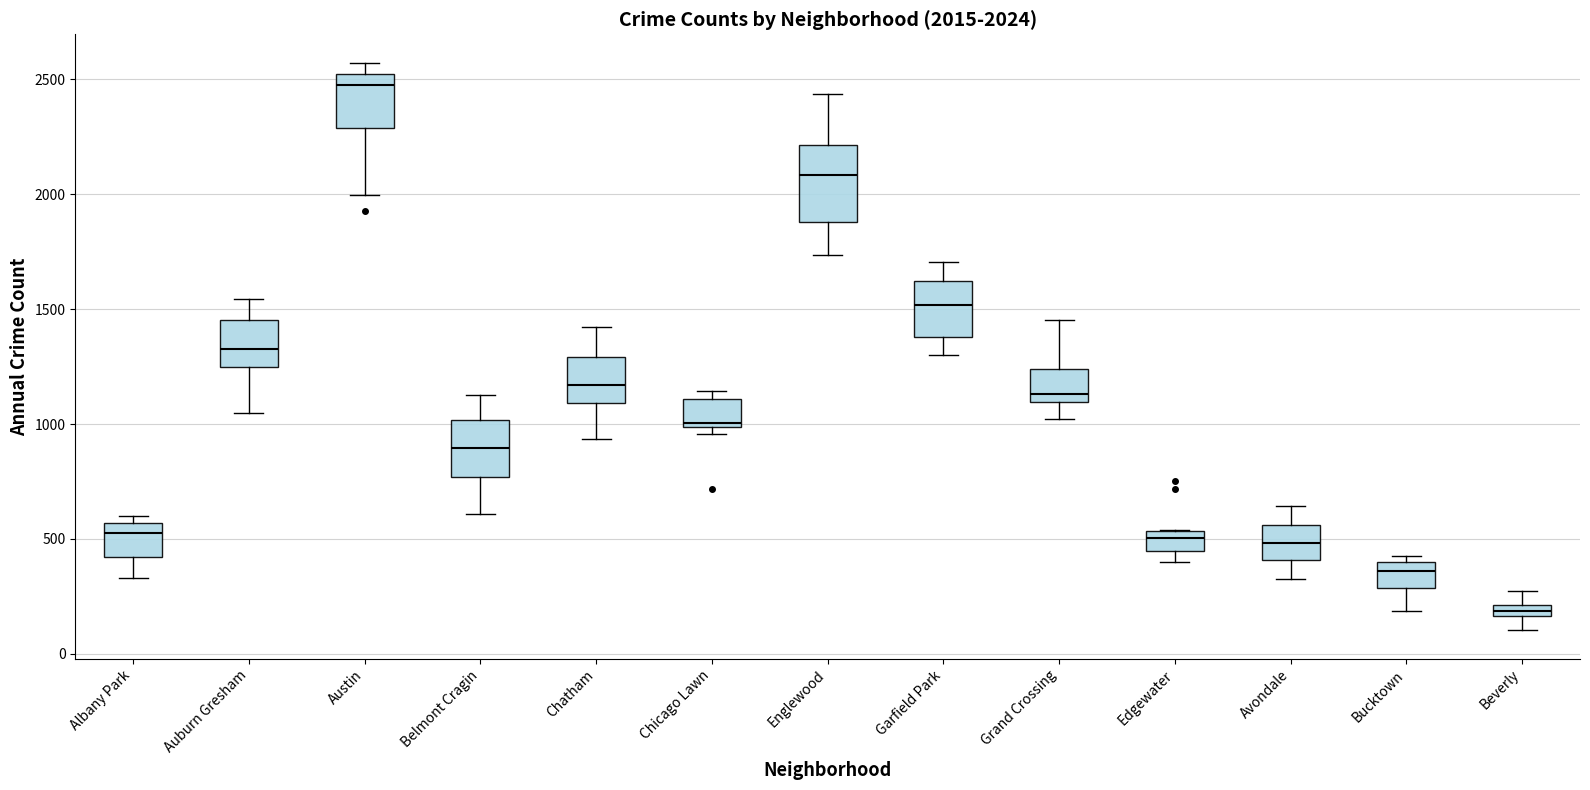

Which box's median line is the lowest?

Beverly